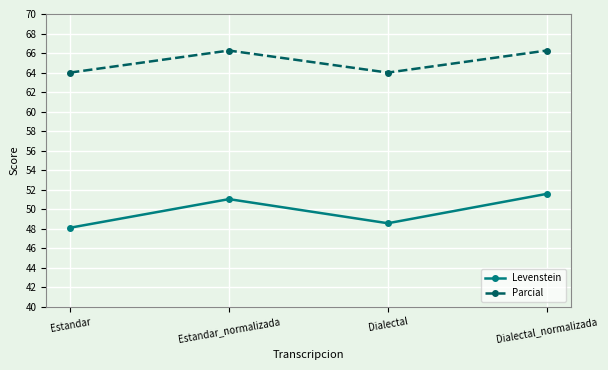

What is the minimum value for Parcial?

64.0